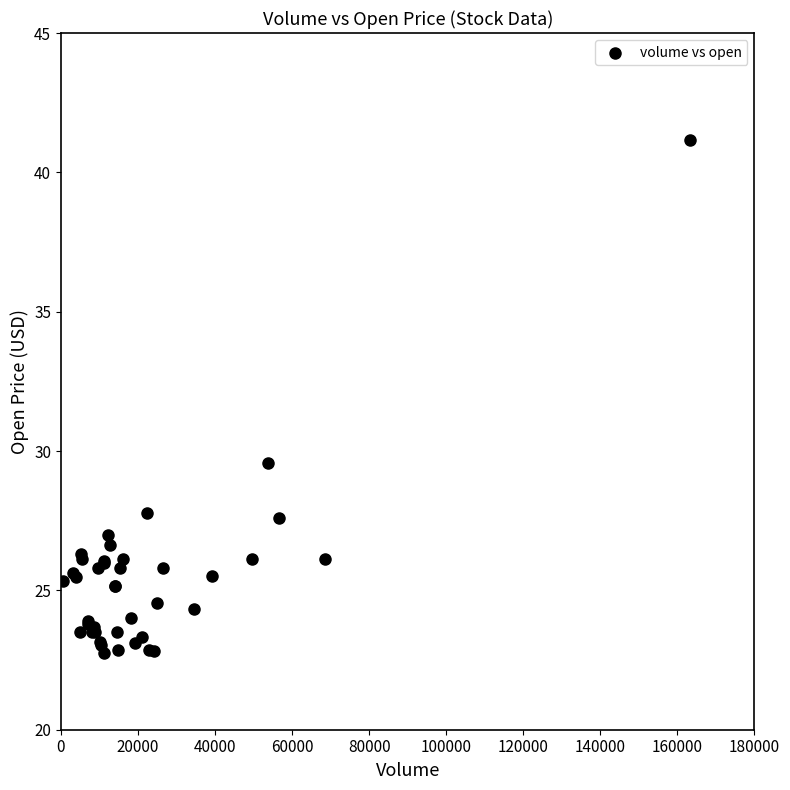

What Y value in the scatter plot is closest to 31?

29.6